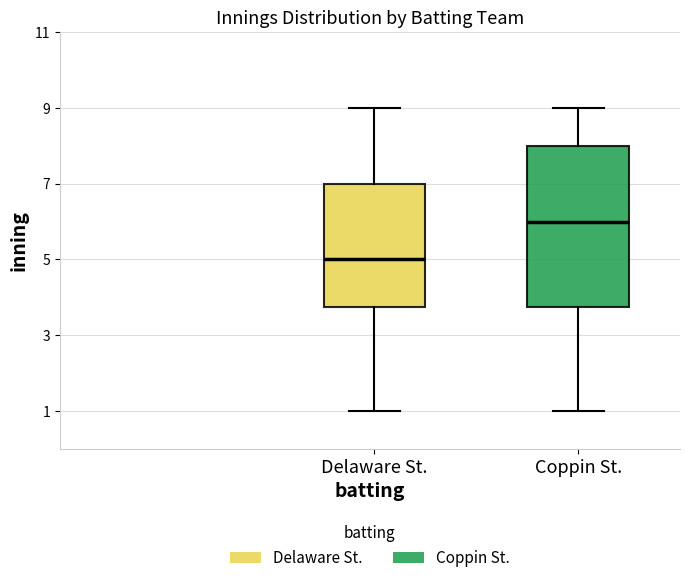

Reading left to right, read every box against the y-axis: the position of its median line, the range the box covers, and the ends of its whiskers. The values are not printed on the chart, so give them approximately, as read against the axis.

Delaware St.: median 5.0, box 3.8 to 7.0, whiskers 1.0 to 9.0
Coppin St.: median 6.0, box 3.8 to 8.0, whiskers 1.0 to 9.0